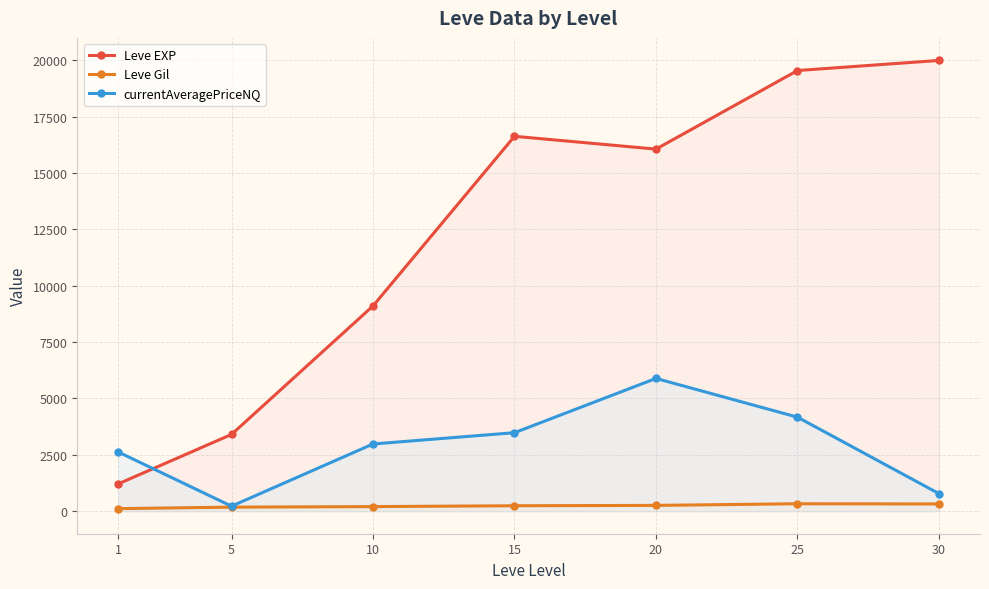

What is the minimum value shown in the chart?

113.3